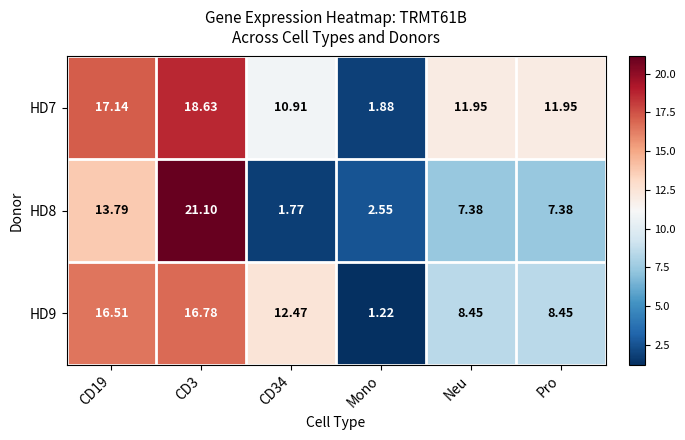

How many data points does each series have?

6